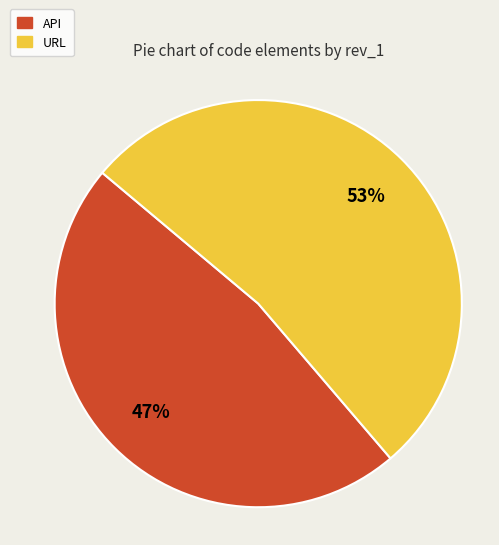

To the nearest percent, what is the combined percentage of URL and API?

100%